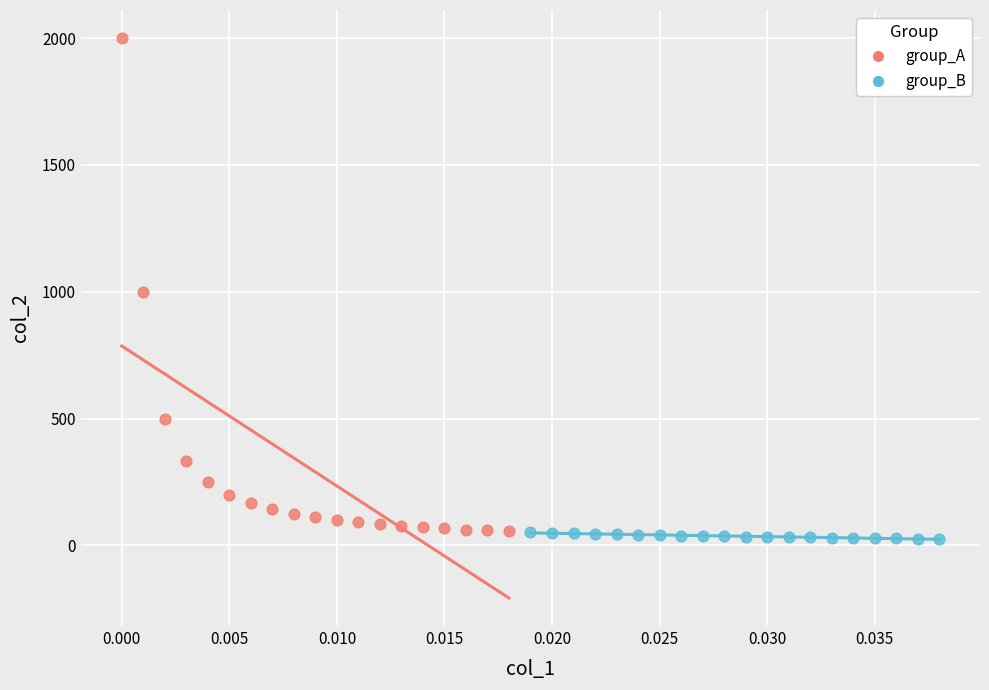

Which series has the largest Y range (max minus min)?

group_A